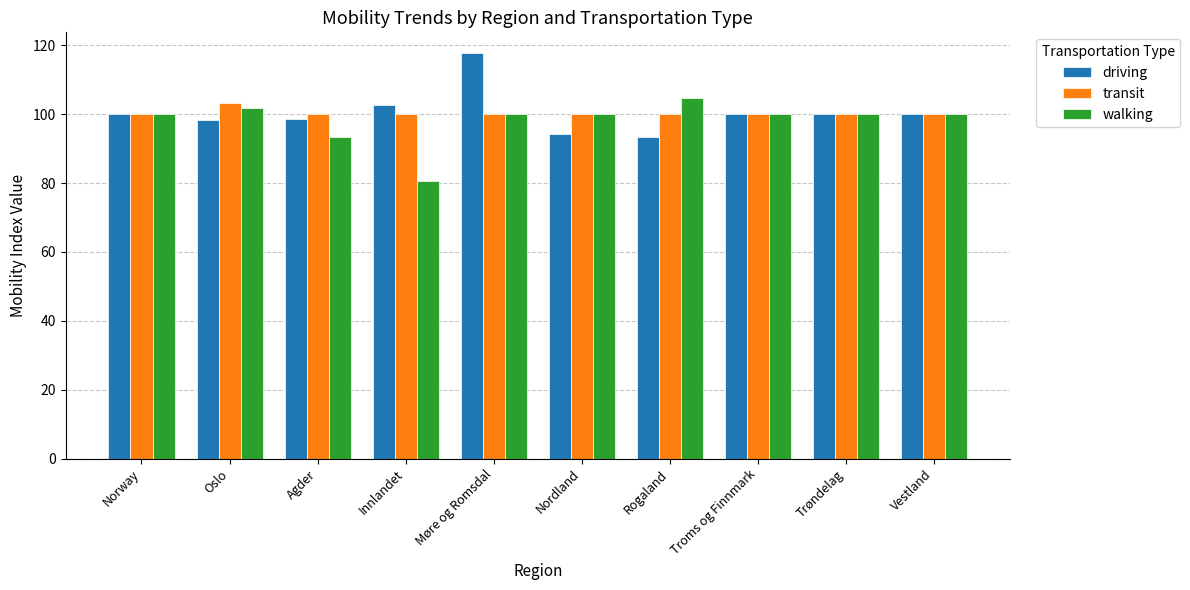

How many data points does each series have?

10